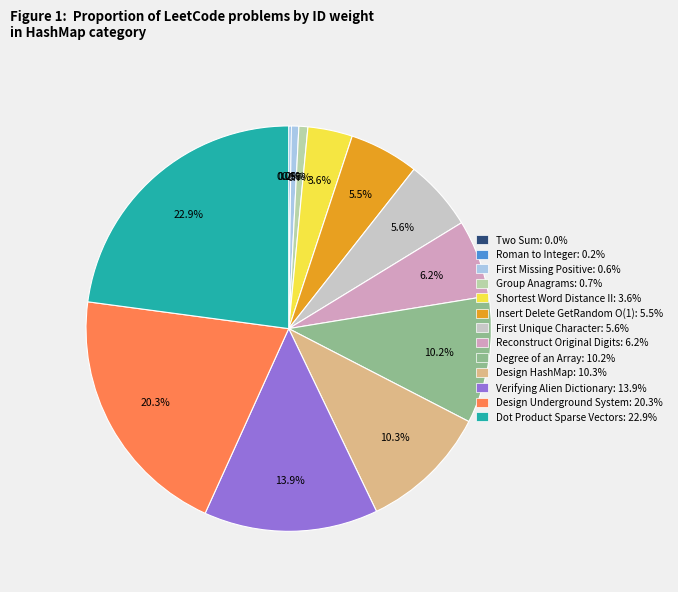

What is the largest slice in the pie chart?

Dot Product Sparse Vectors